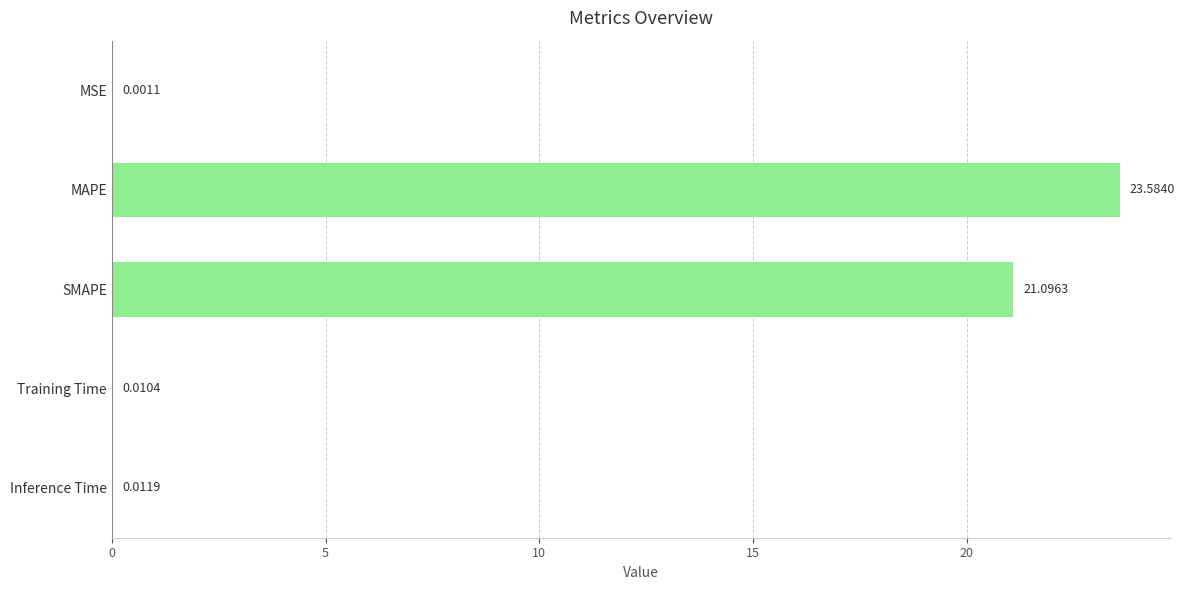

Are the bars horizontal?

Yes